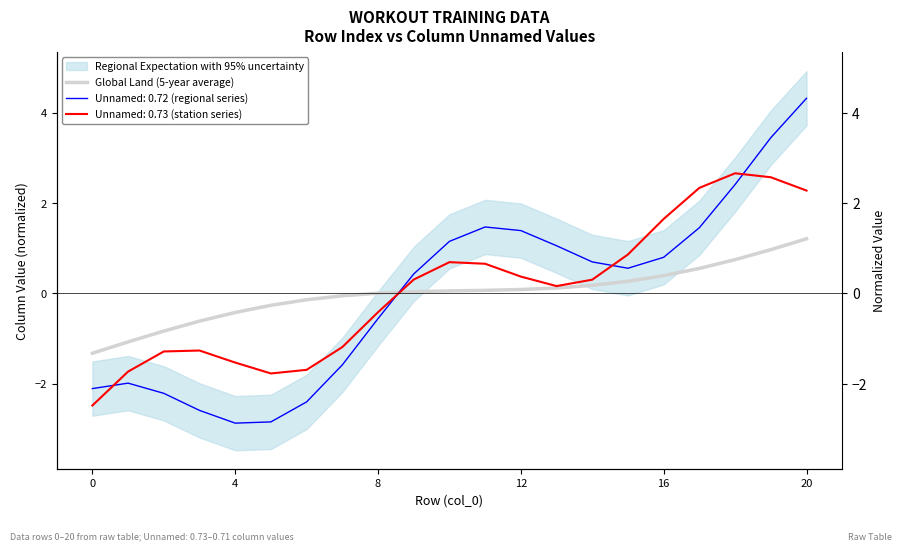

What is the change in value from 0 to 13?

+1.4